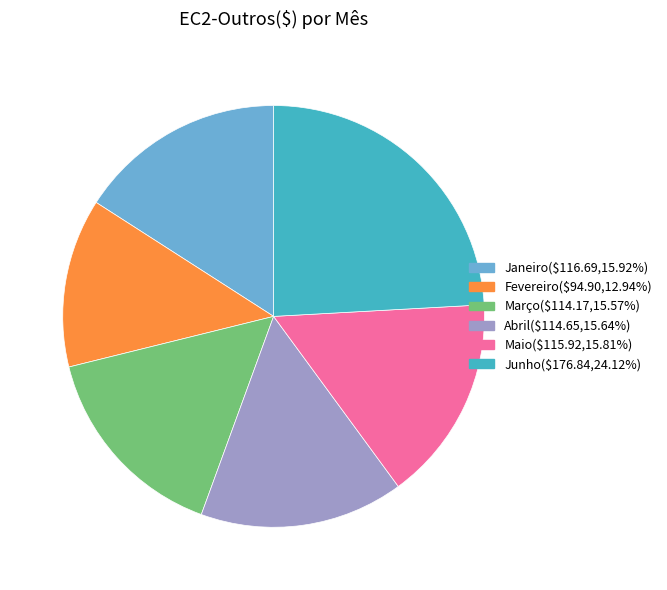

Is the sum of Maio and Fevereiro greater than half?

No